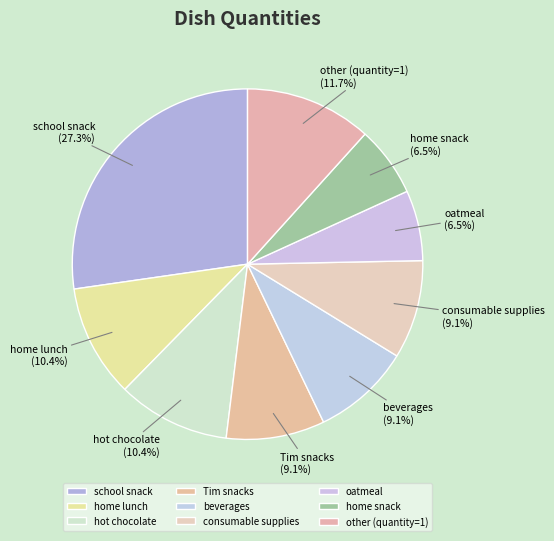

Between other (quantity=1) and home lunch, which is larger?

other (quantity=1)